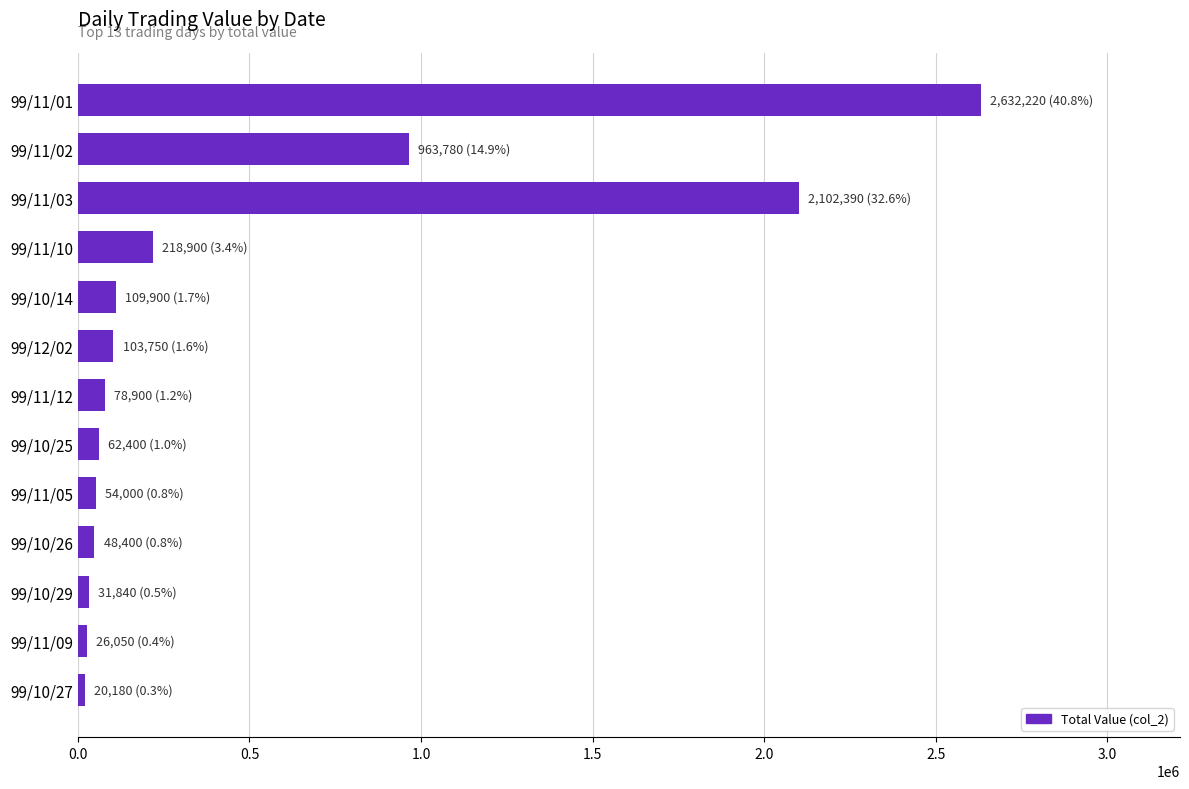

Between 99/11/03 and 99/11/02, which is larger?

99/11/03